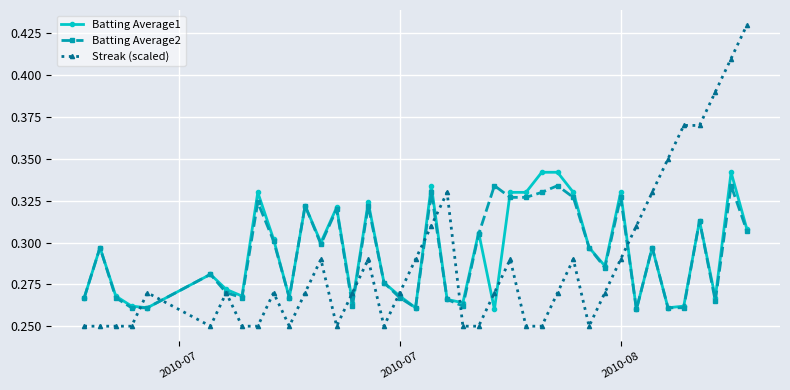

Which series has the widest spread of values?

Streak (scaled)